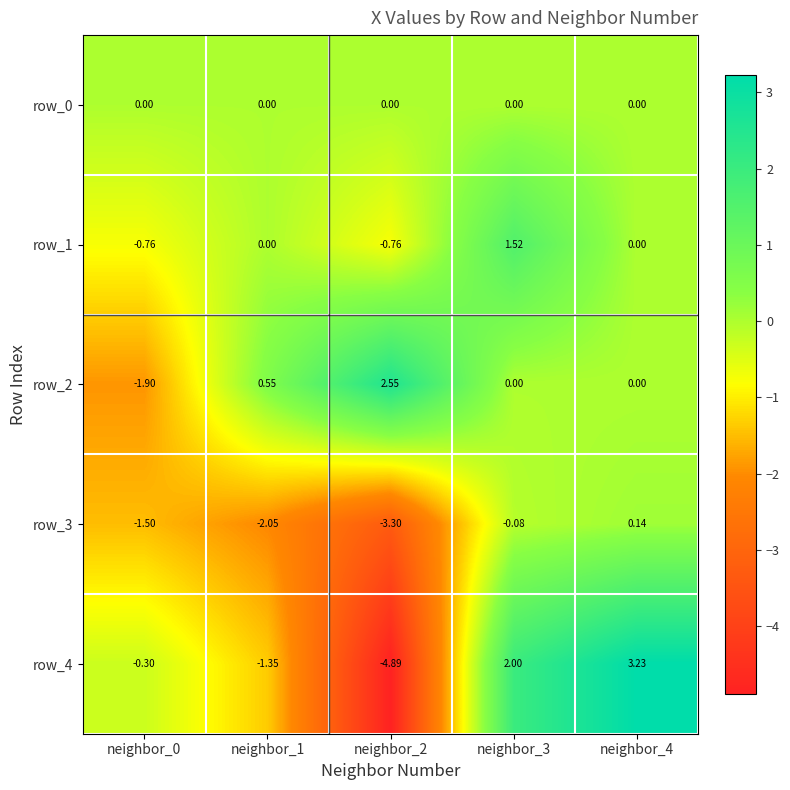

Is it true that row_2 equals -0.8 at neighbor_0?

False